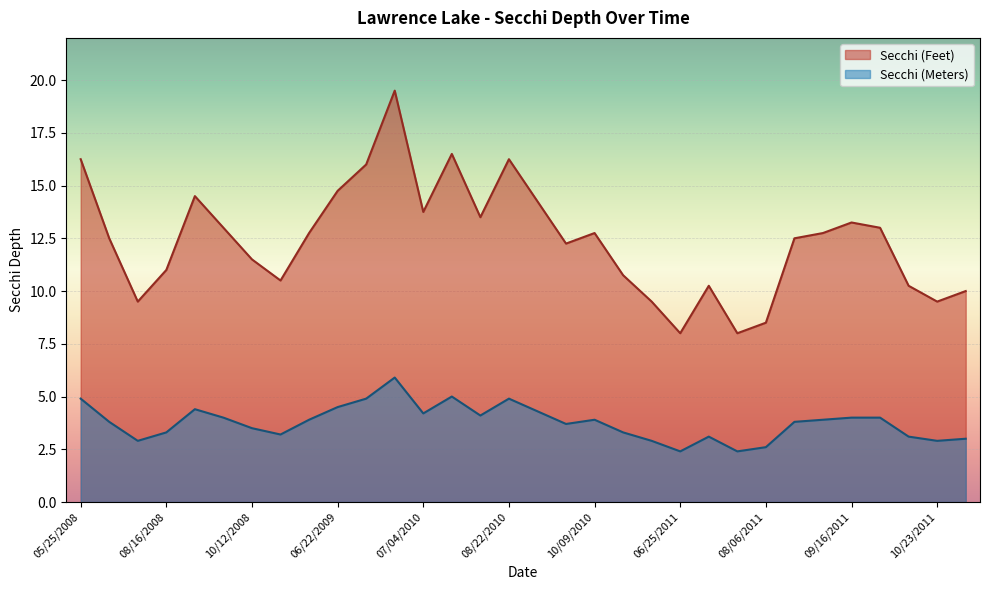

At which label does Secchi (Feet) reach its peak?

05/31/2010